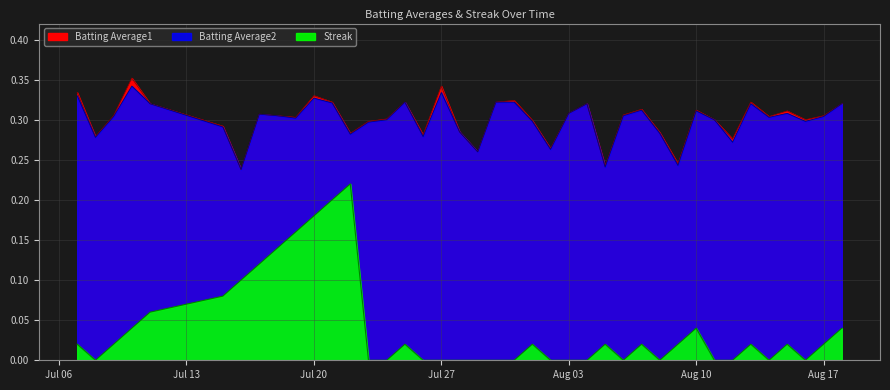

True or false: Batting Average1 has a value of 0.5 at 20.

False